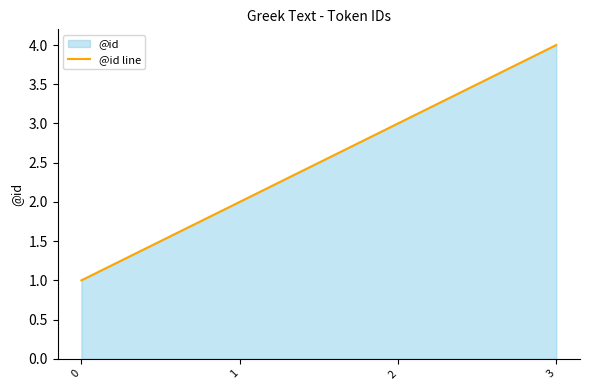

What is the sum of all values?

10